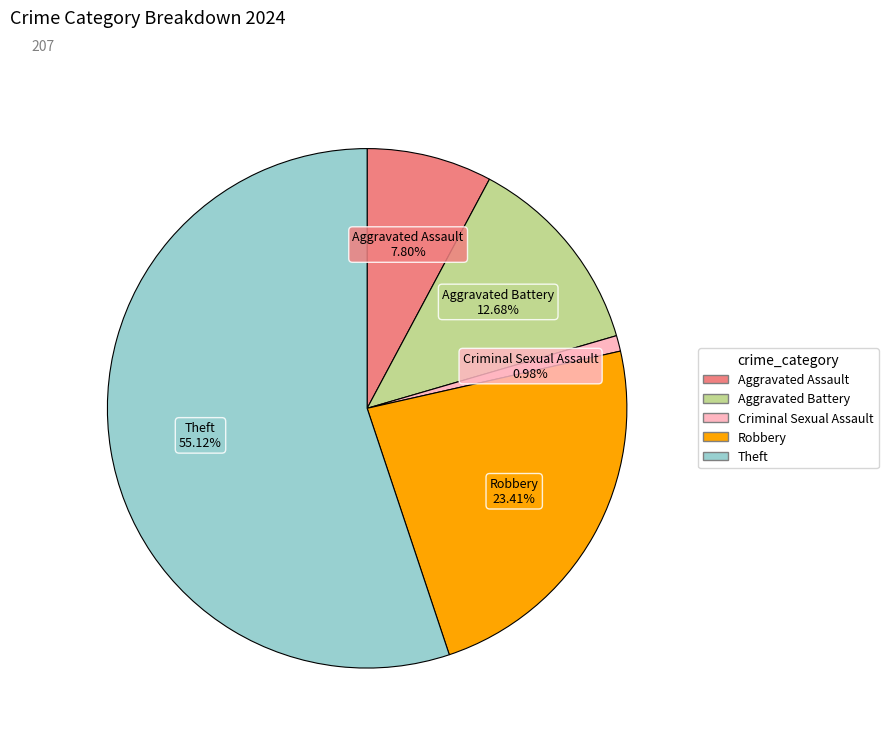

To the nearest percent, what is the average slice percentage?

20%